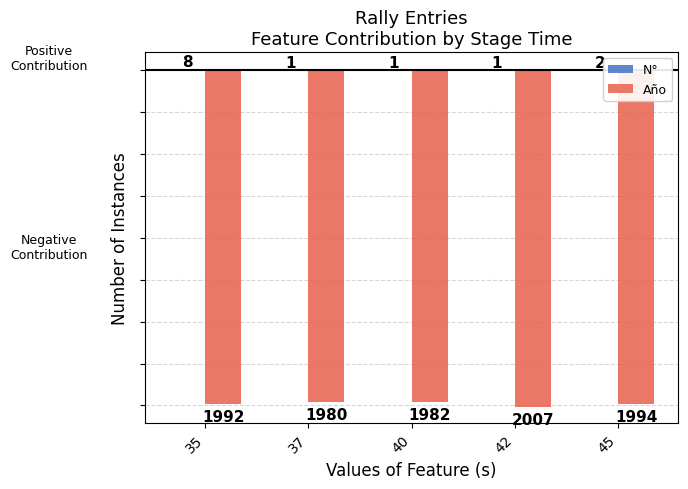

The Año series shows -2876 at 35. True or false?

False